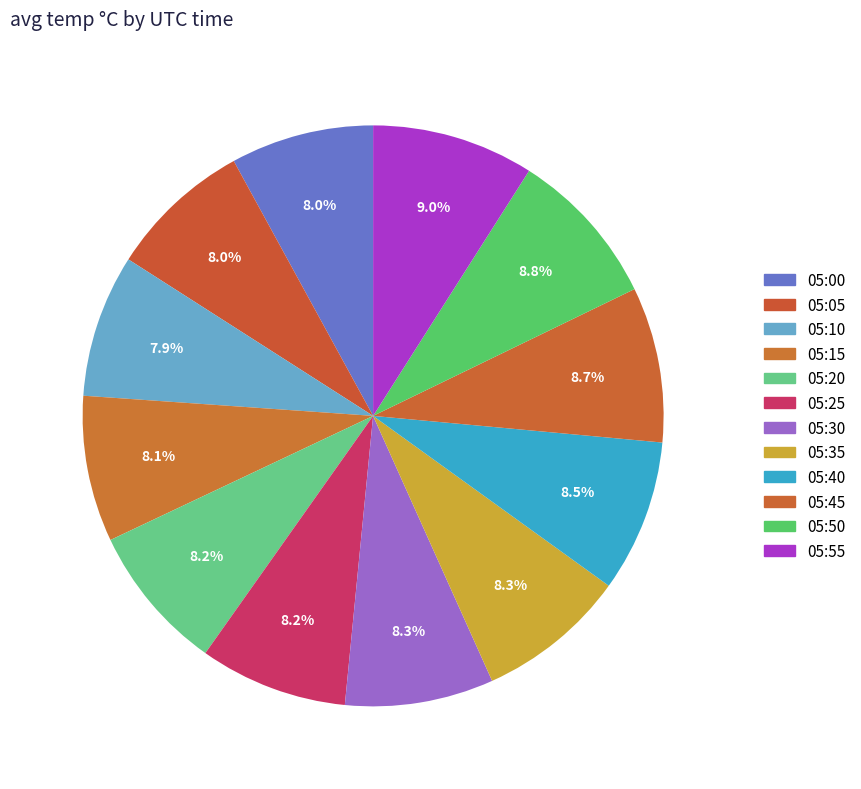

True or false: 05:40 accounts for 16% of the total.

False